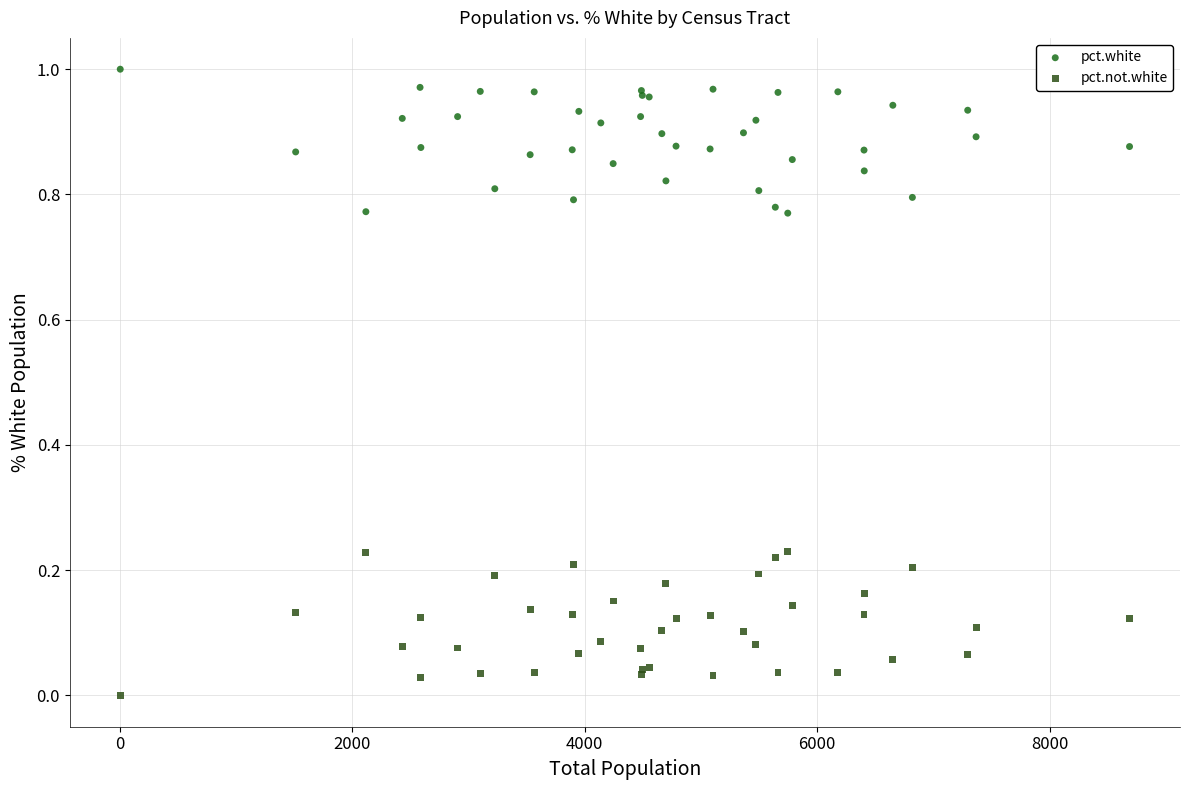

Which series reaches the maximum Y coordinate?

pct.white